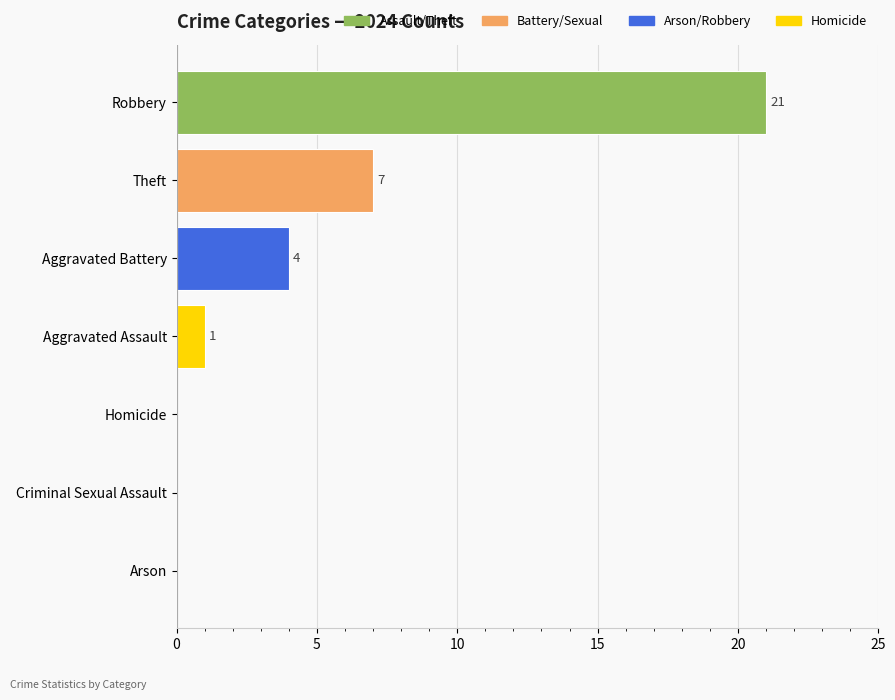

True or false: the data shows 0 at Homicide.

True